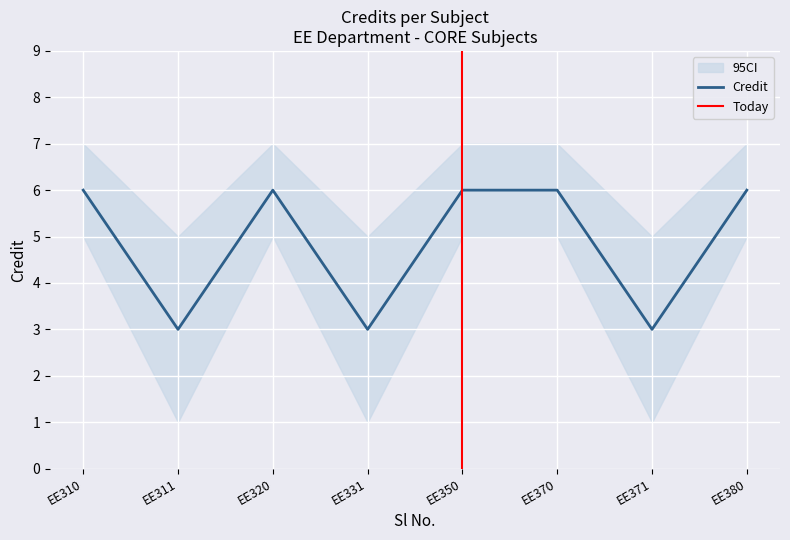

True or false: CI_lower has a value of 2 at 3.

False